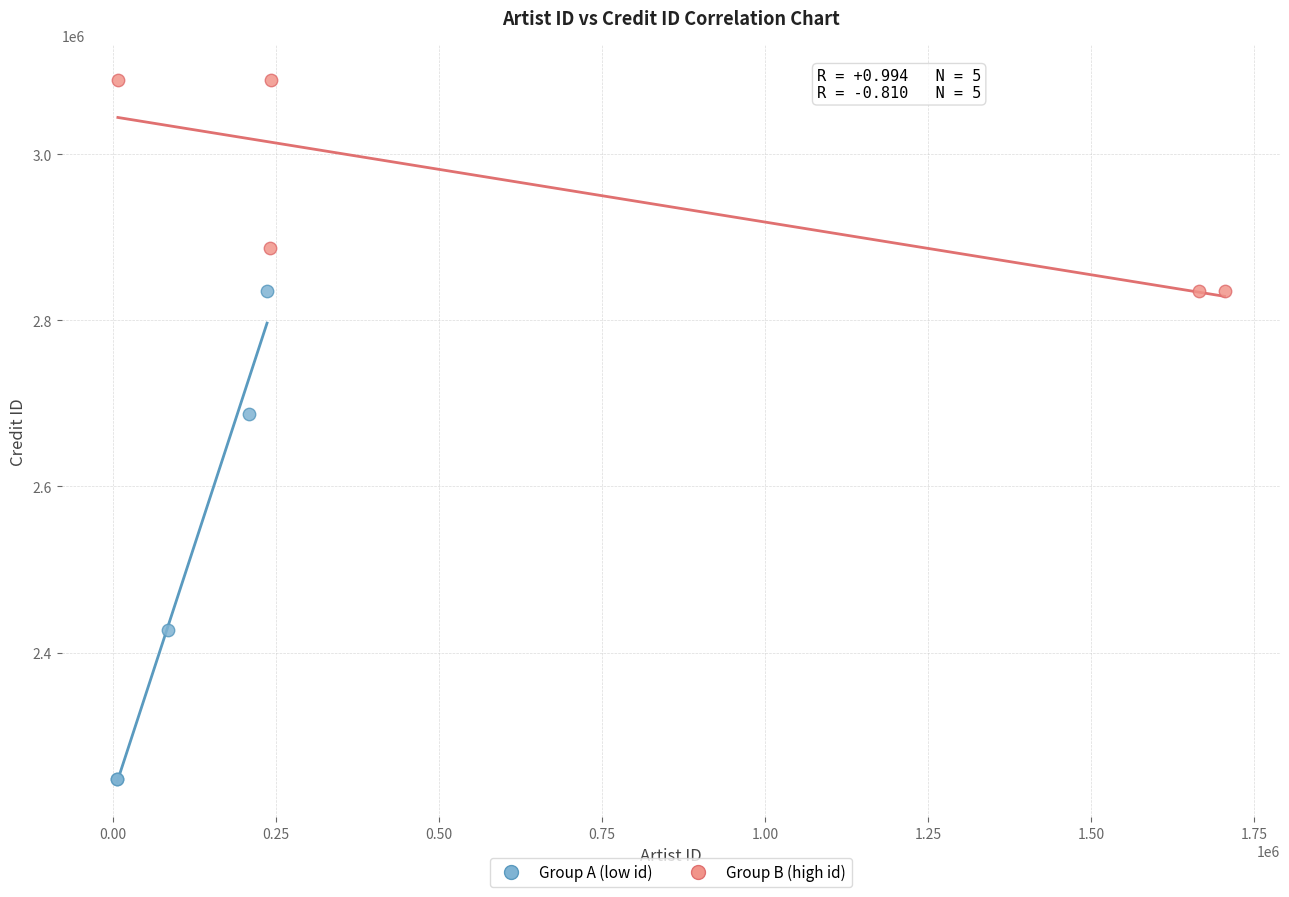

Which series has the largest Y range (max minus min)?

Group A (low id)